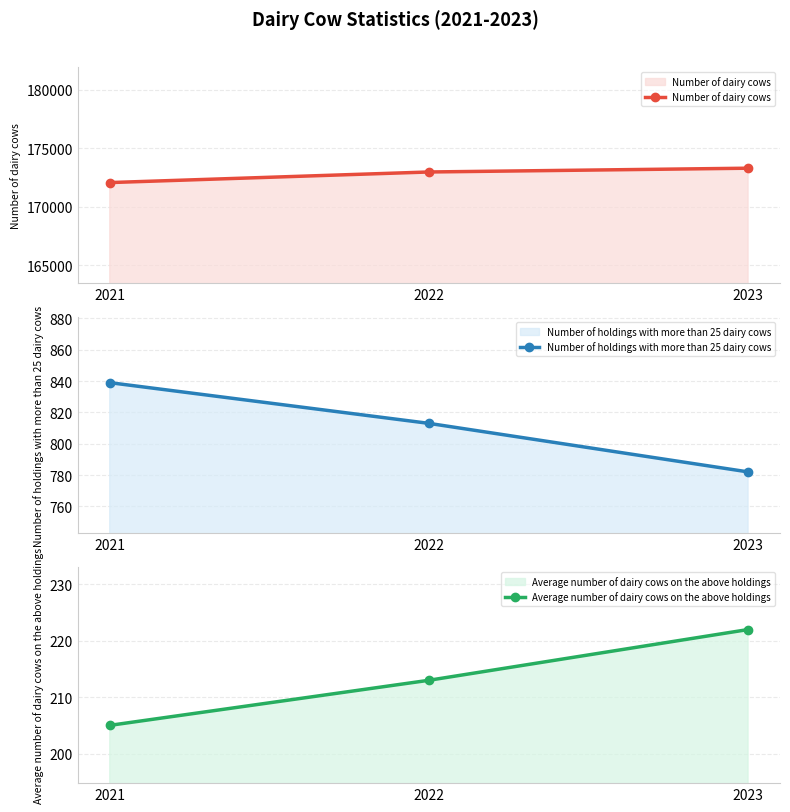

How many data points in Number of dairy cows are less than 172980?

1